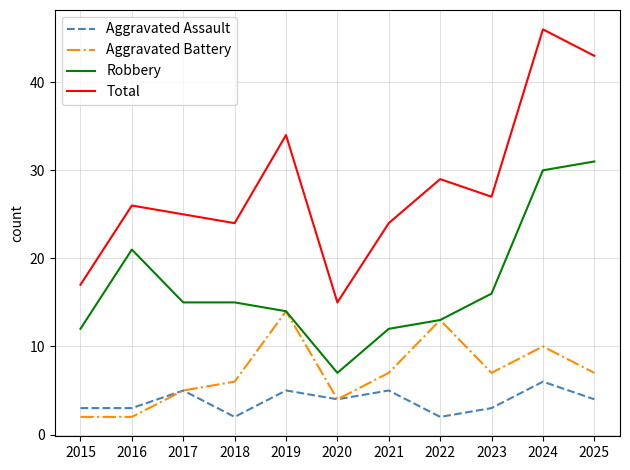

At how many categories does at least one series exceed 7?

11